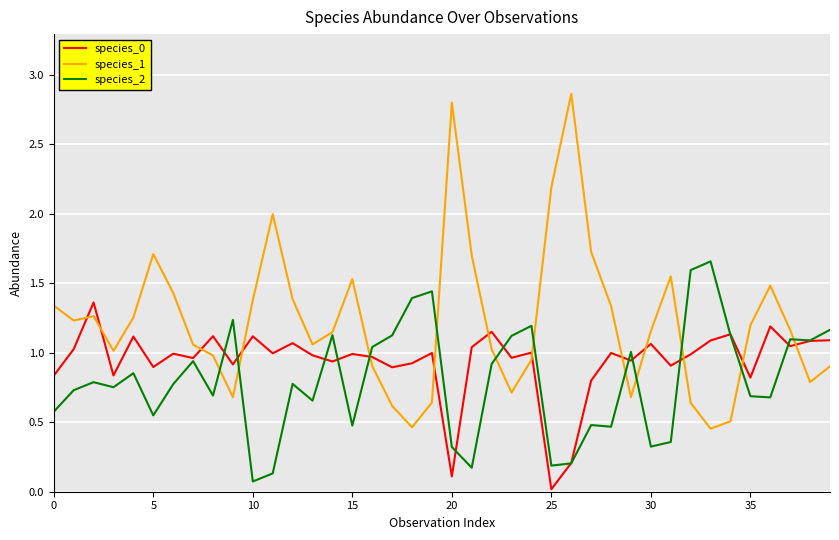

Which series has the largest total across all categories?

species_1